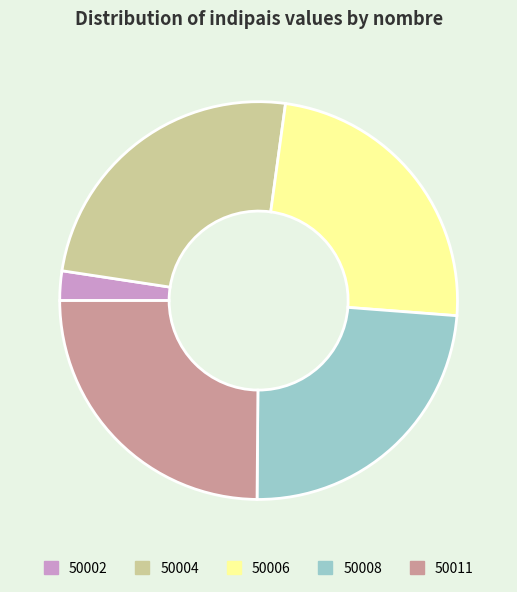

True or false: 50008 accounts for 9% of the total.

False